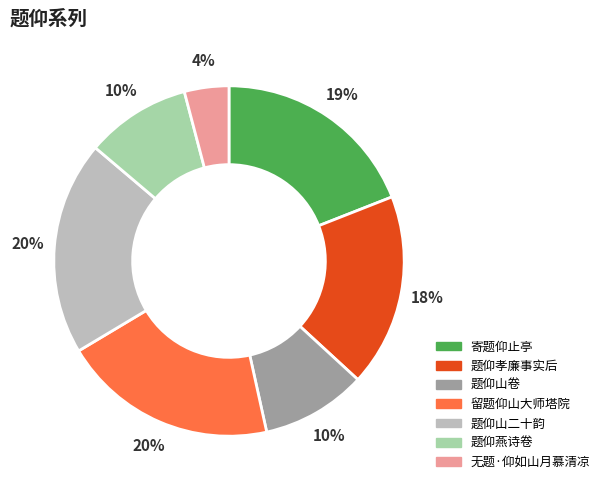

What percentage is the 题仰山卷 slice, to the nearest percent?

10%